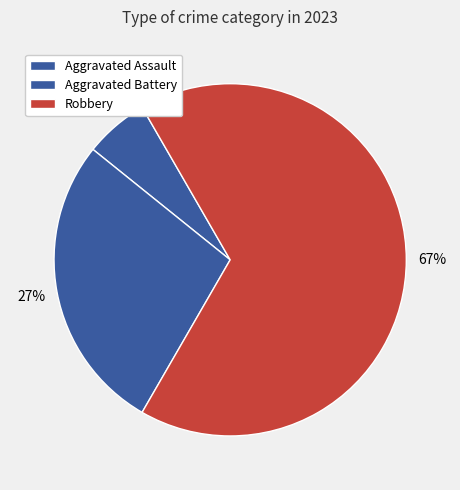

How many slices are in this pie chart?

3